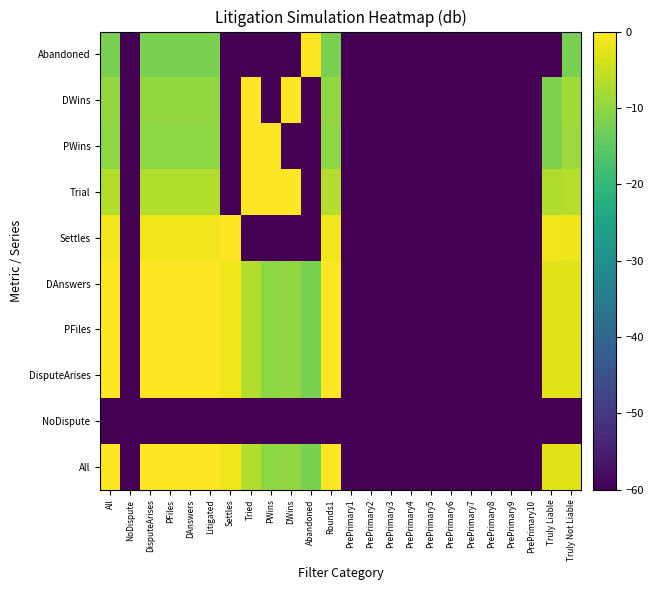

What is the difference between the DAnswers values at Rounds1 and PrePrimary7?

60.0